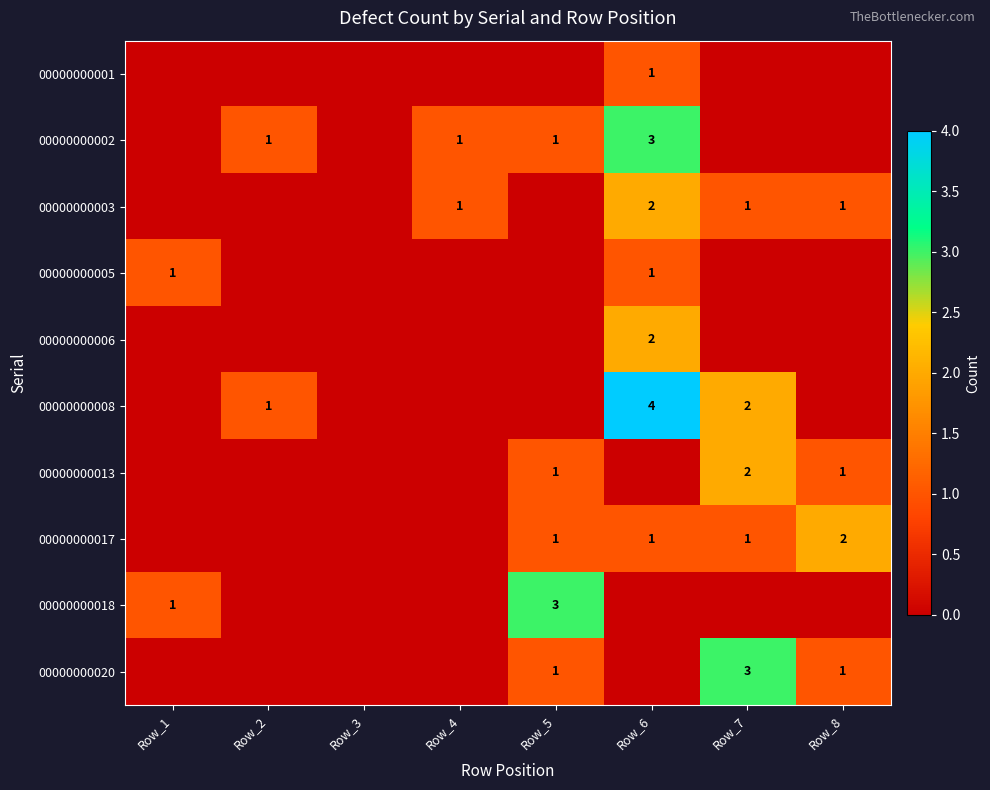

At how many categories does at least one series exceed 1?

4